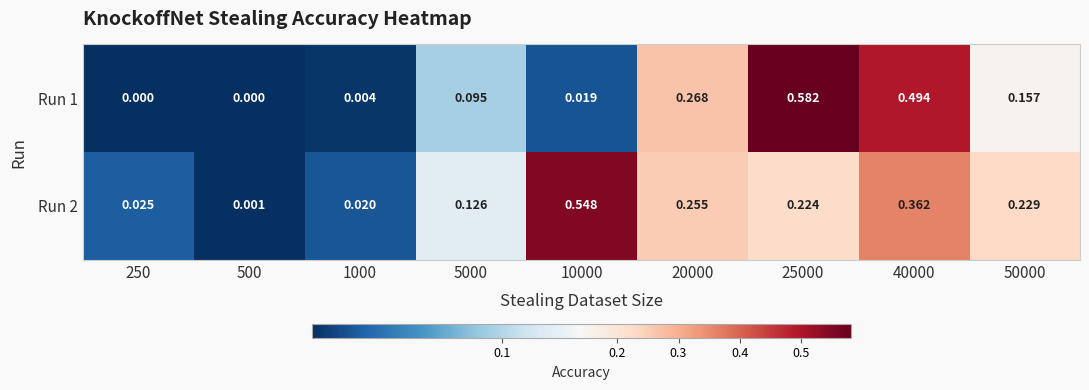

Which series has the largest total across all categories?

Run 2